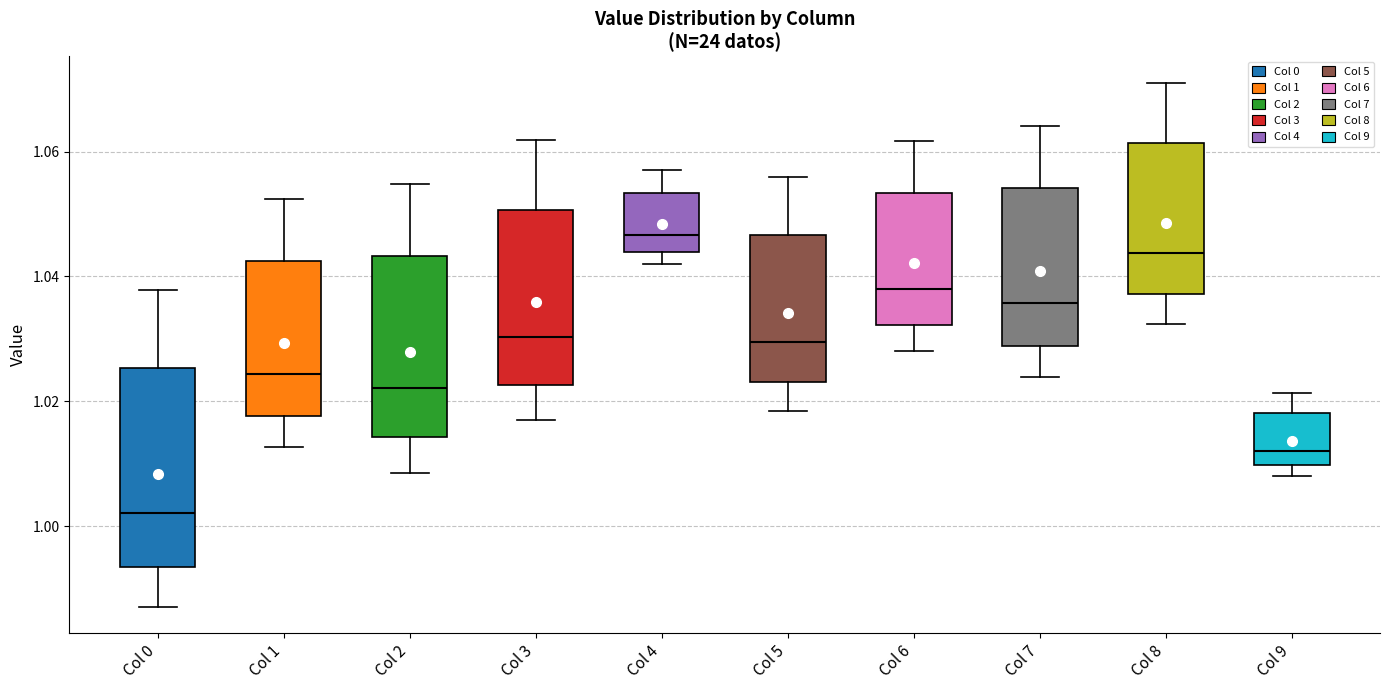

Reading left to right, read every box against the y-axis: the position of its median line, the range the box covers, and the ends of its whiskers. The values are not printed on the chart, so give them approximately, as read against the axis.

Col 0: median 1.002, box 0.994 to 1.026, whiskers 0.988 to 1.038
Col 1: median 1.024, box 1.018 to 1.042, whiskers 1.012 to 1.052
Col 2: median 1.022, box 1.014 to 1.044, whiskers 1.008 to 1.054
Col 3: median 1.030, box 1.022 to 1.050, whiskers 1.018 to 1.062
Col 4: median 1.046, box 1.044 to 1.054, whiskers 1.042 to 1.058
Col 5: median 1.030, box 1.024 to 1.046, whiskers 1.018 to 1.056
Col 6: median 1.038, box 1.032 to 1.054, whiskers 1.028 to 1.062
Col 7: median 1.036, box 1.028 to 1.054, whiskers 1.024 to 1.064
Col 8: median 1.044, box 1.038 to 1.062, whiskers 1.032 to 1.072
Col 9: median 1.012, box 1.010 to 1.018, whiskers 1.008 to 1.022